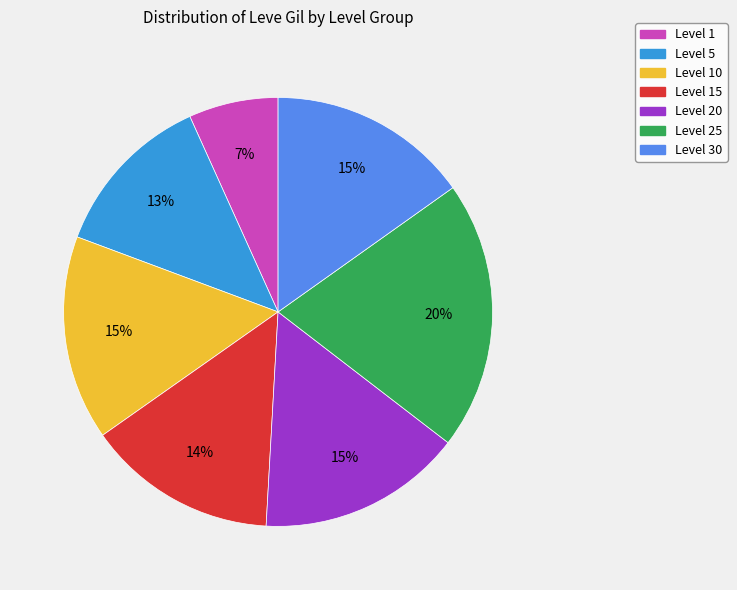

Is there a majority slice in this chart?

No